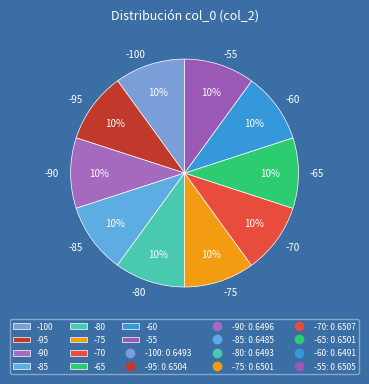

Does -90 represent more than half of the total?

No